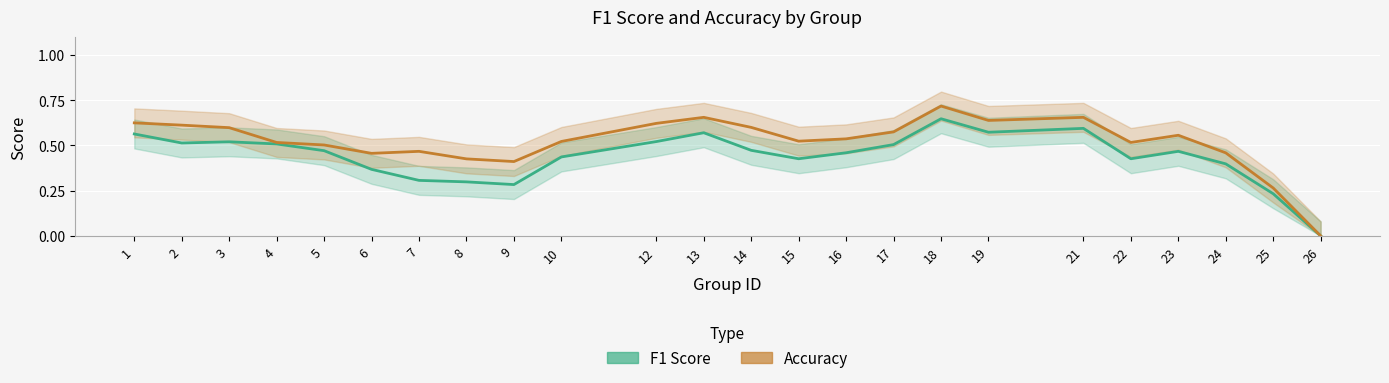

What is the difference between the highest and lowest values at 10?

0.1